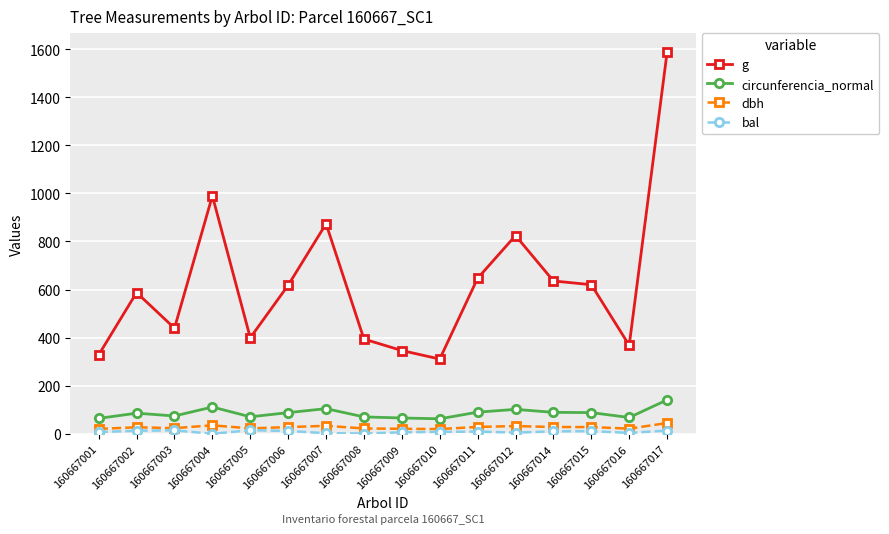

True or false: circunferencia_normal and g intersect in this chart.

False